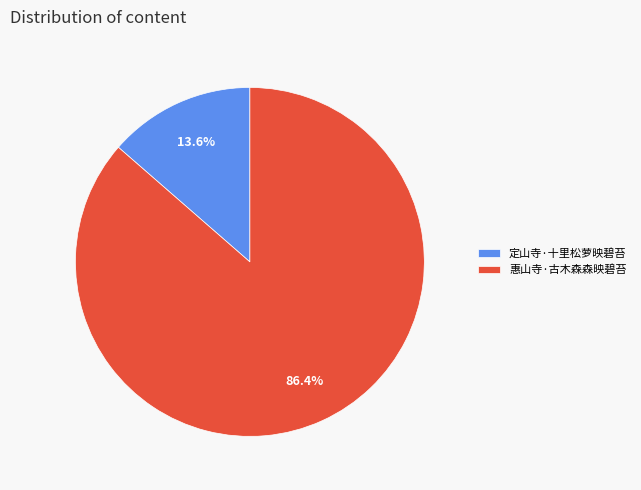

Do 惠山寺·古木森森映碧苔 and 定山寺·十里松萝映碧苔 together represent more than half of the pie?

Yes